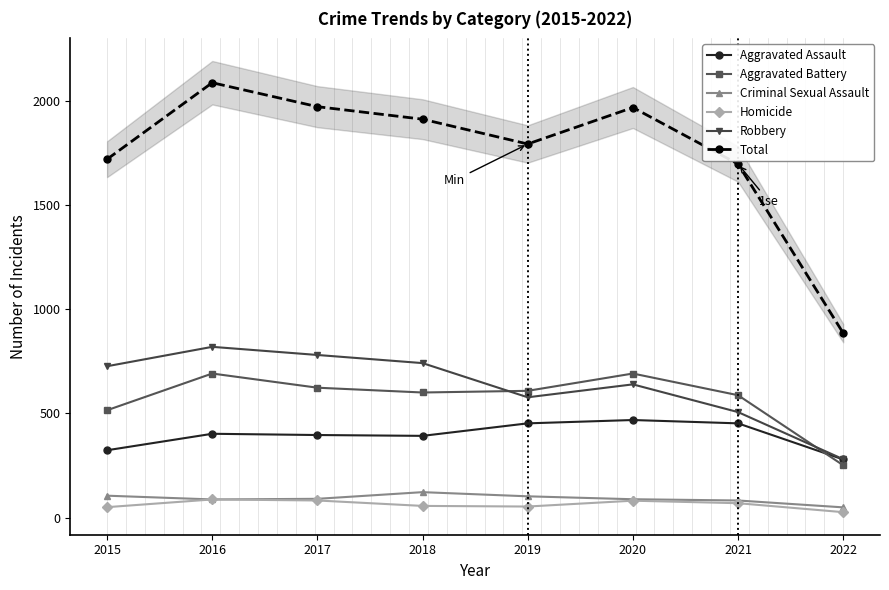

What are all the series names shown in the legend?

Aggravated Assault, Aggravated Battery, Criminal Sexual Assault, Homicide, Robbery, Total